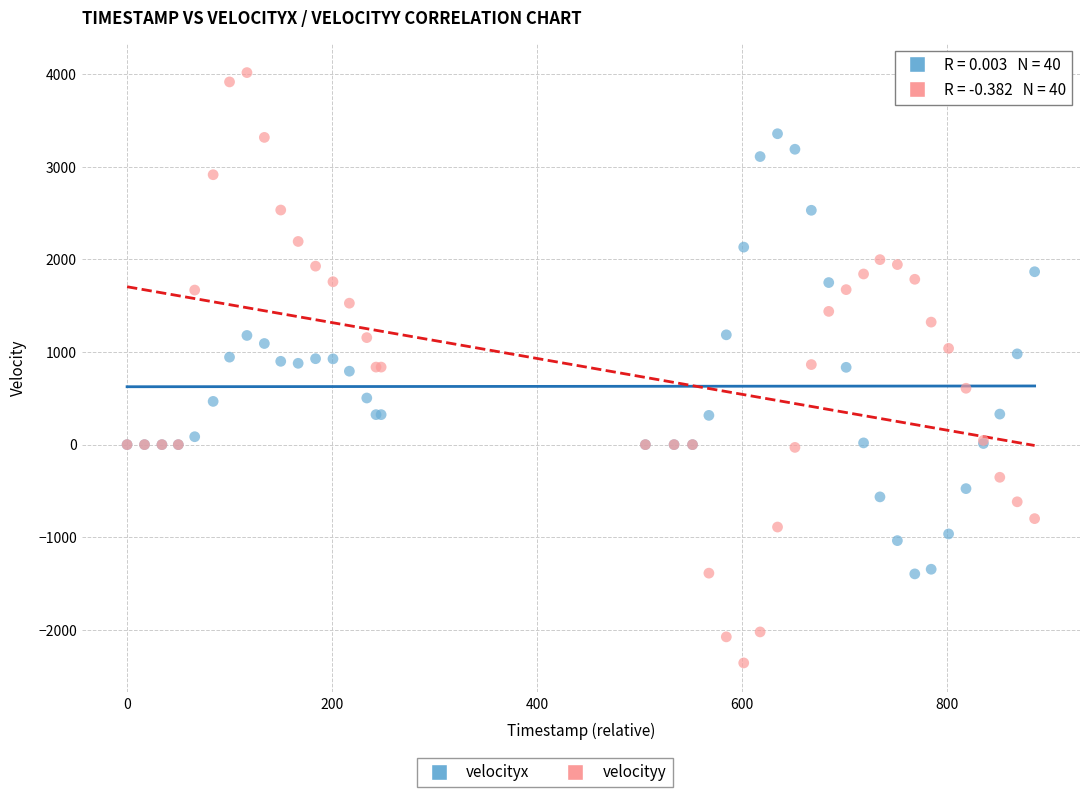

Which series has the largest Y range (max minus min)?

velocityy